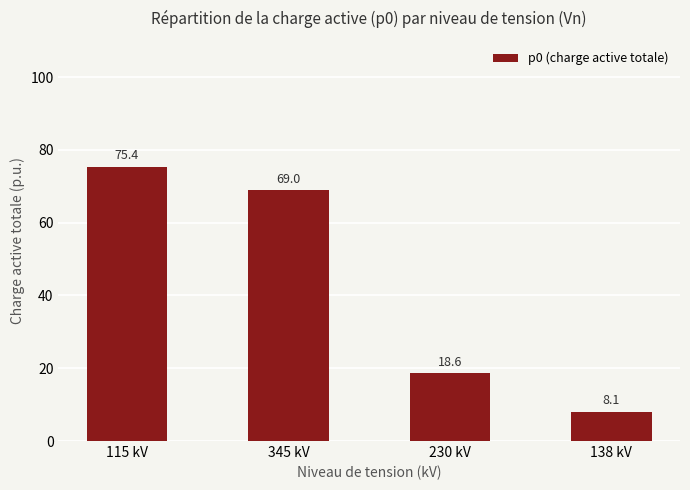

The value at 115 kV is 34.5. True or false?

False